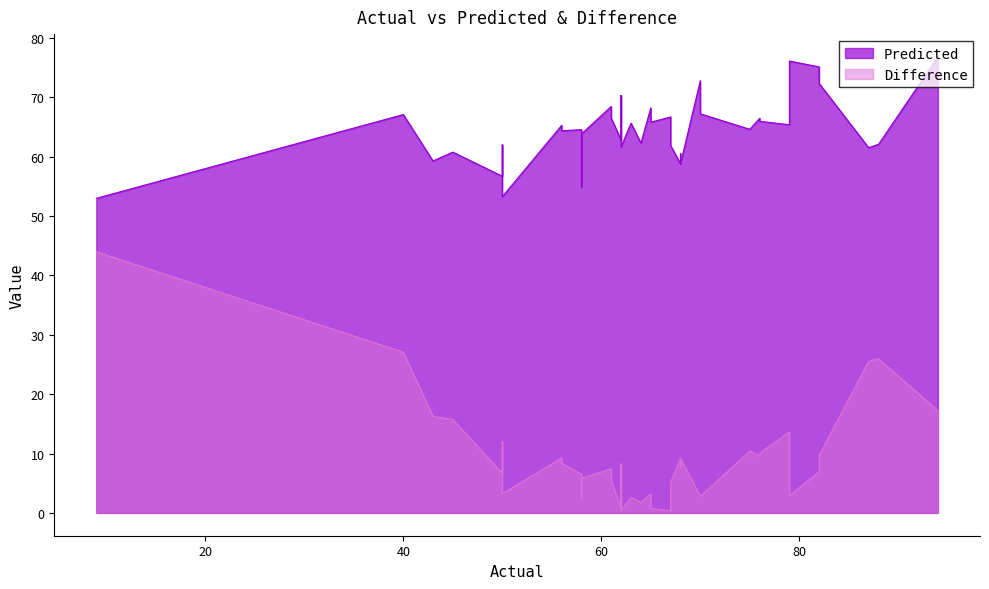

List the series in order of their overall mean, highest first.

Predicted, Difference